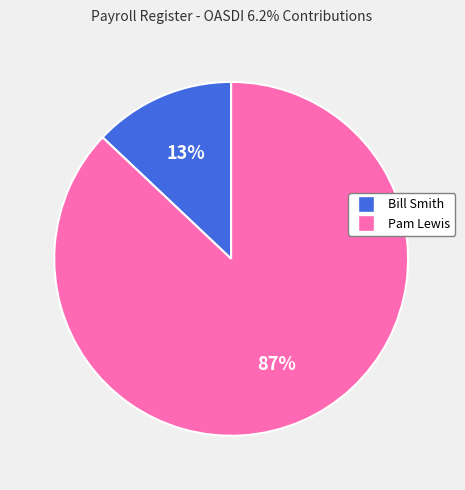

To the nearest percent, what portion does Pam Lewis represent?

87%